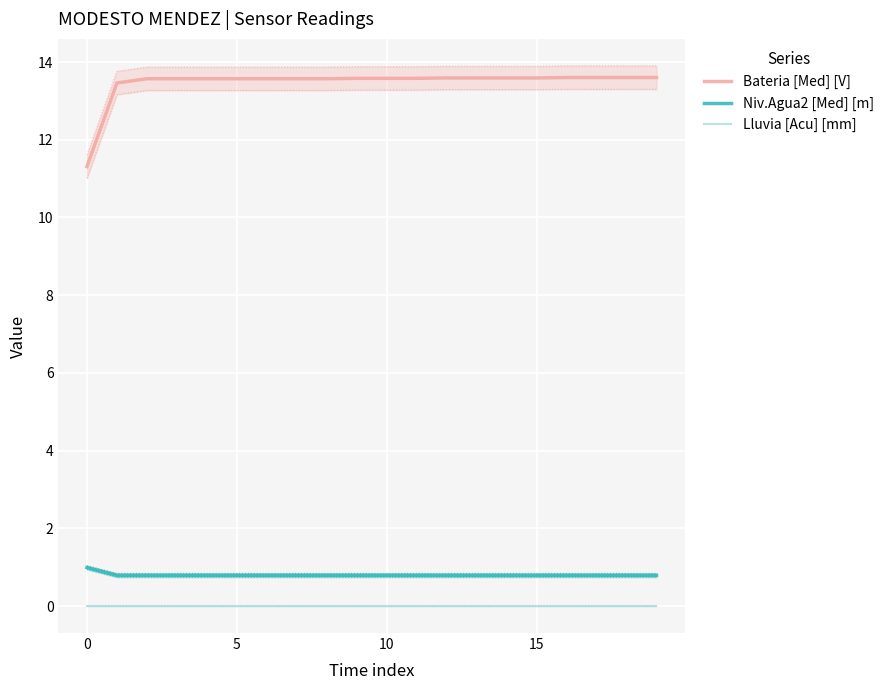

True or false: Bateria [Med] [V] and Lluvia [Acu] [mm] intersect in this chart.

False